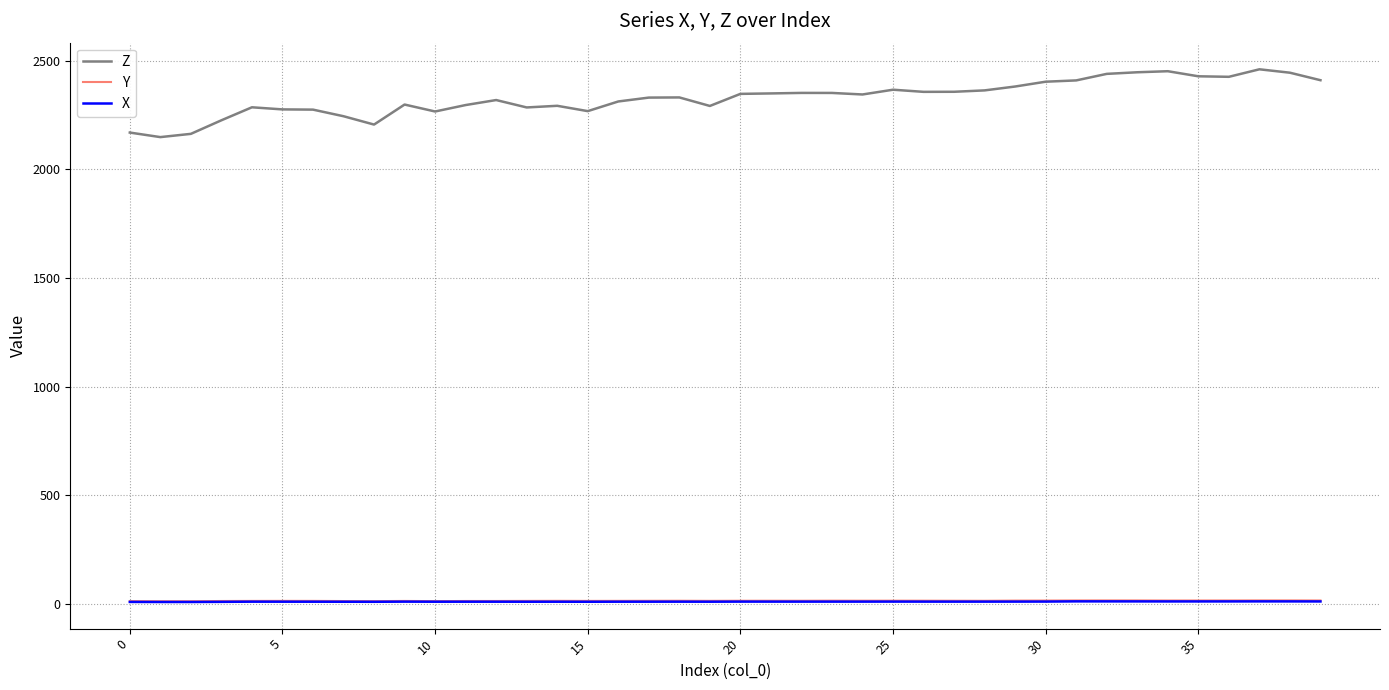

True or false: X and Y cross at least once.

False